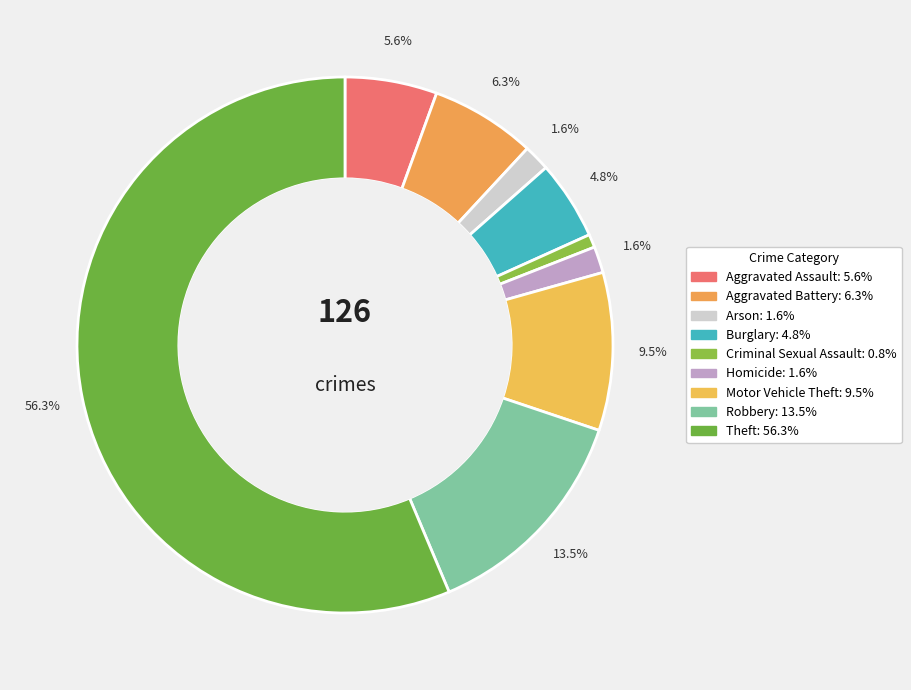

Is there a majority slice in this chart?

Yes